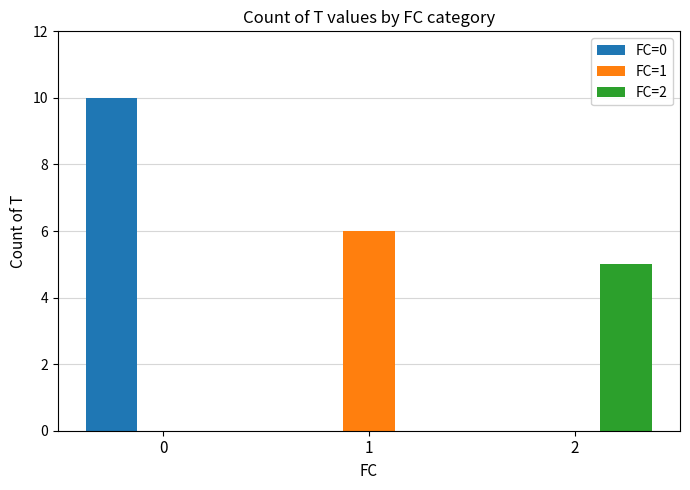

Between 0 and 1, which series saw the biggest shift?

FC=0